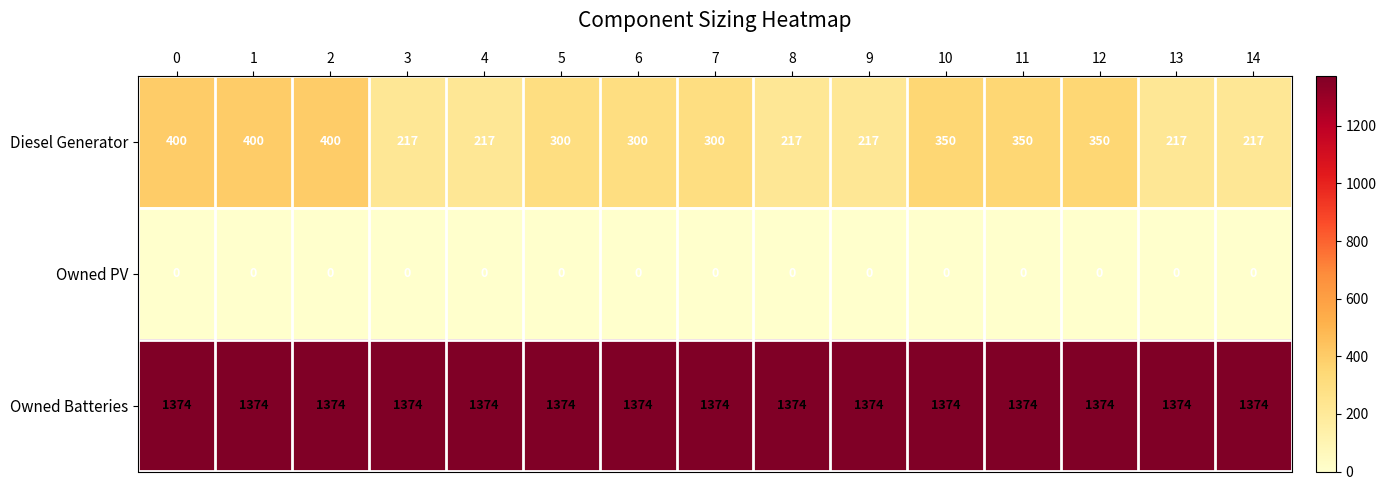

At how many categories does at least one series exceed 1305?

15